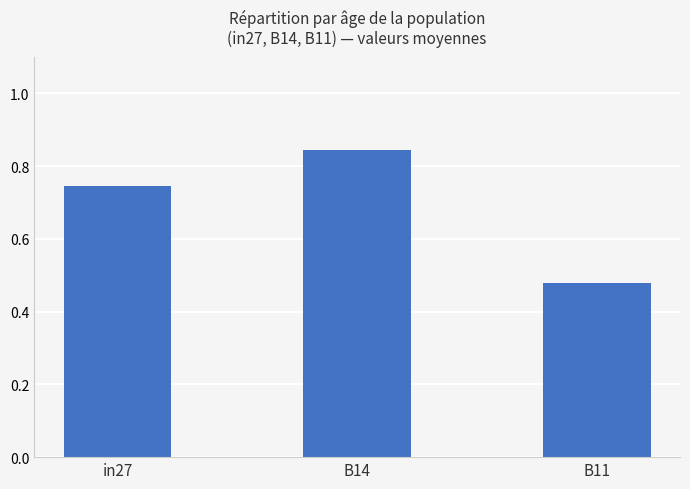

Which category has the lowest value across all series?

B11